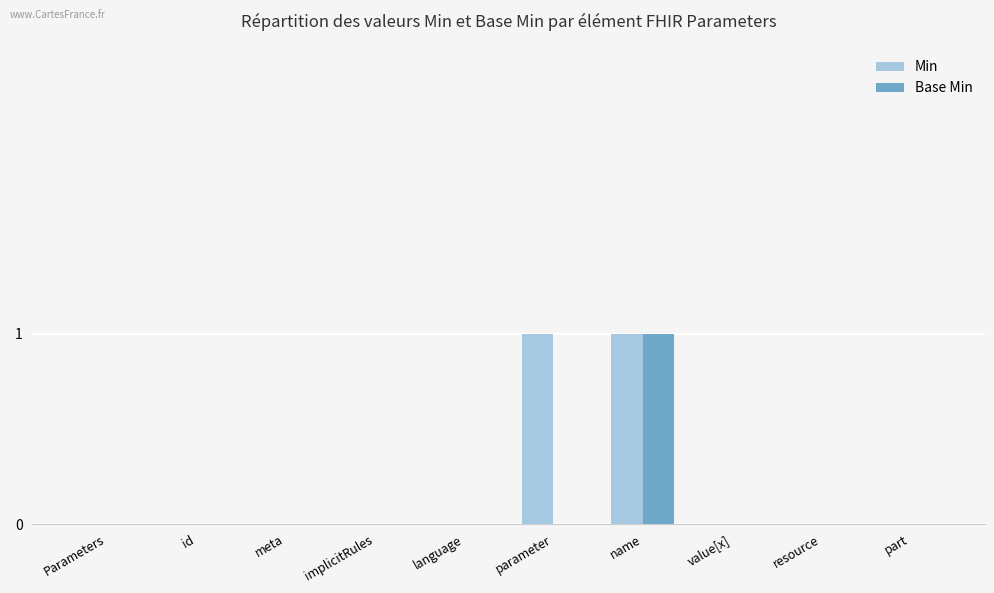

At which label does Base Min reach its peak?

name